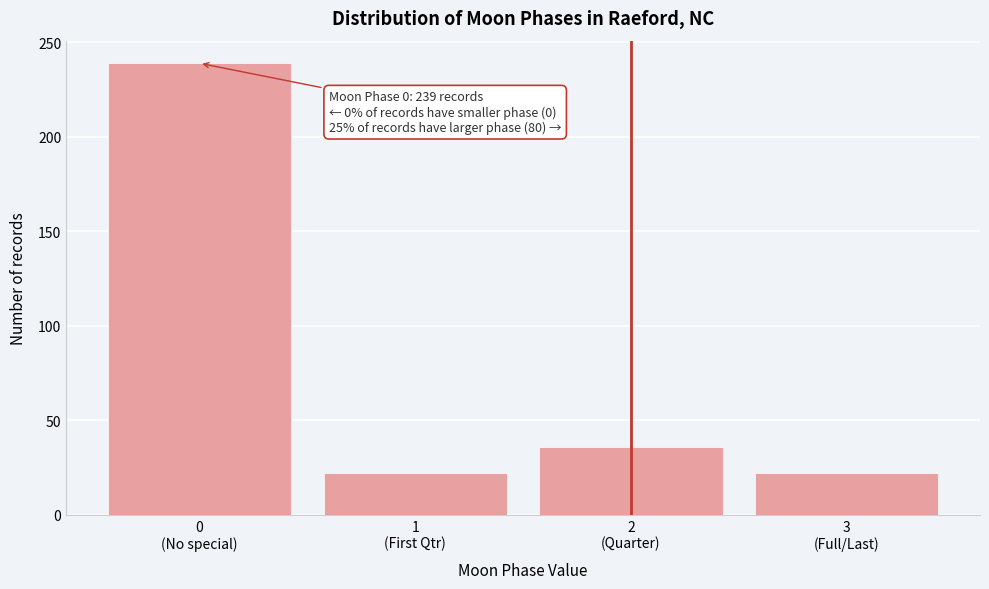

Reading left to right, what are all the values shown in this chart?

239	22	36	22